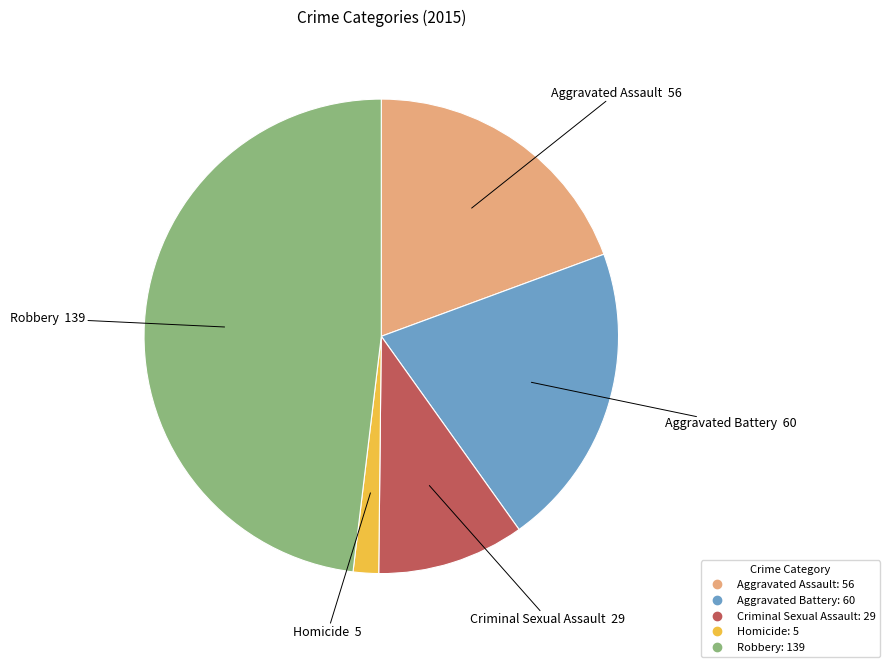

Approximately how many times larger is the value at Criminal Sexual Assault compared to Aggravated Assault?

0.5